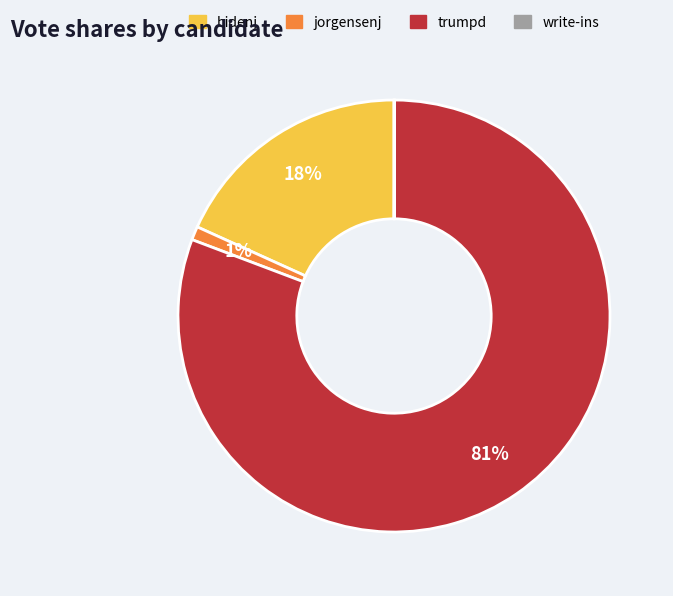

To the nearest percent, what is the difference between the largest and smallest slice percentages?

81%